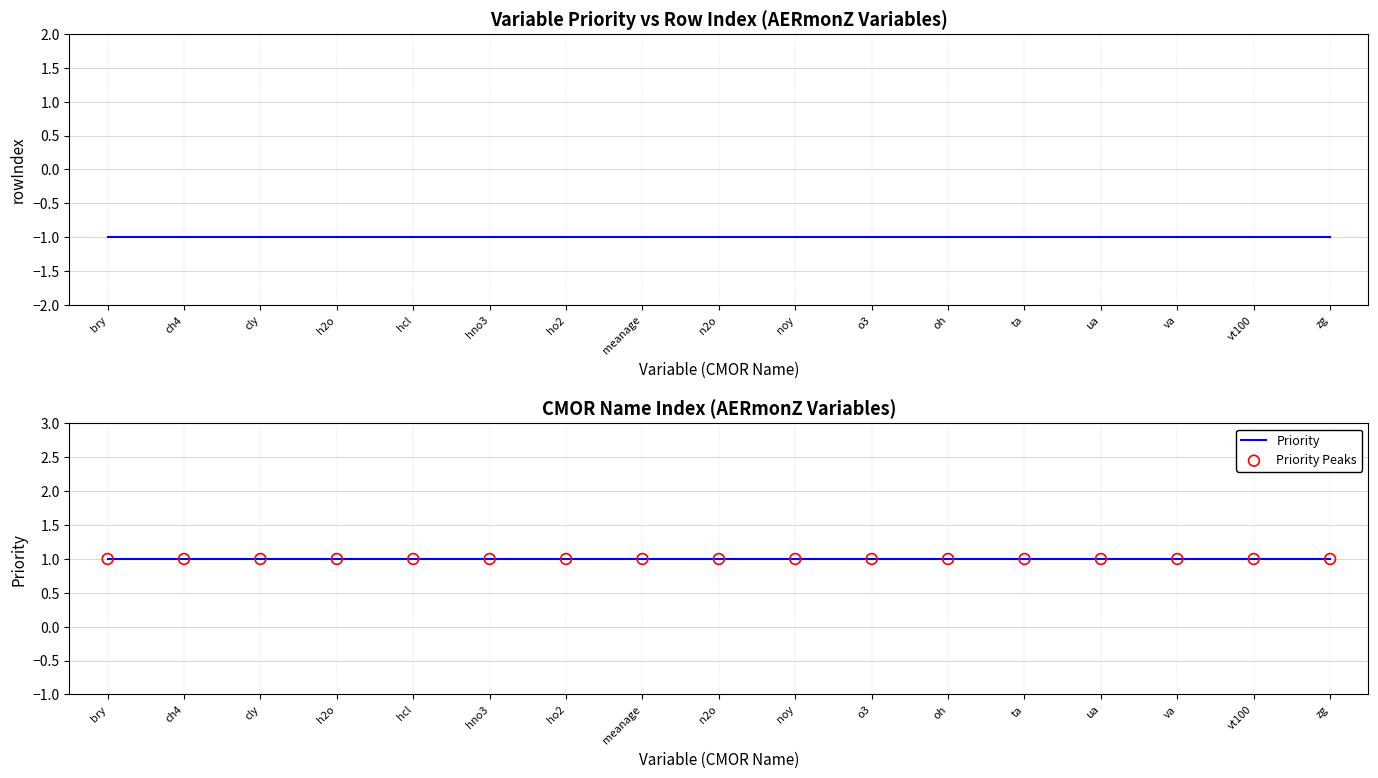

Is the value of Priority at zg greater than the value of rowIndex at va?

Yes